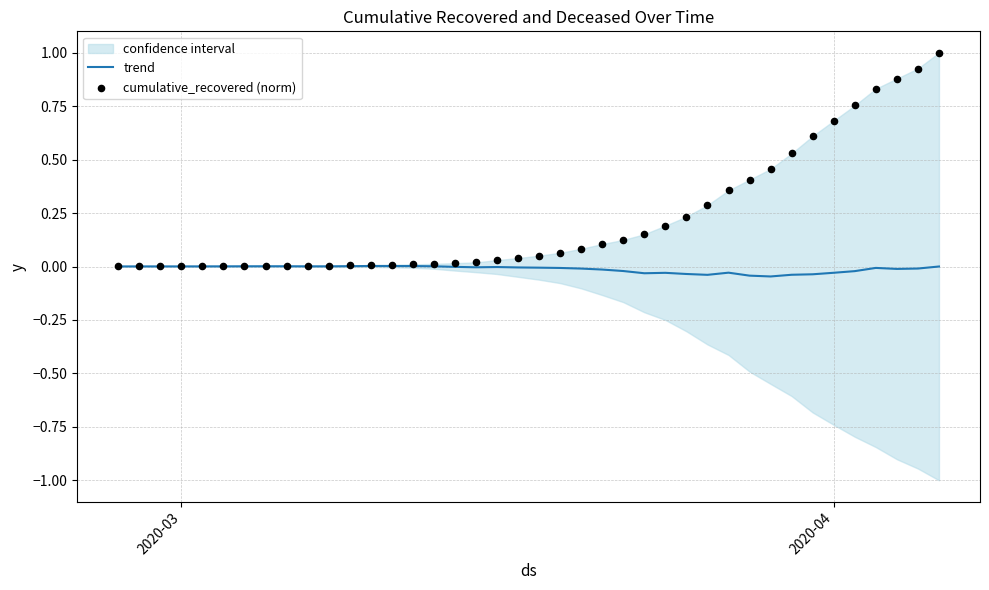

The value of trend at 2020-03 is 0.0. True or false?

True